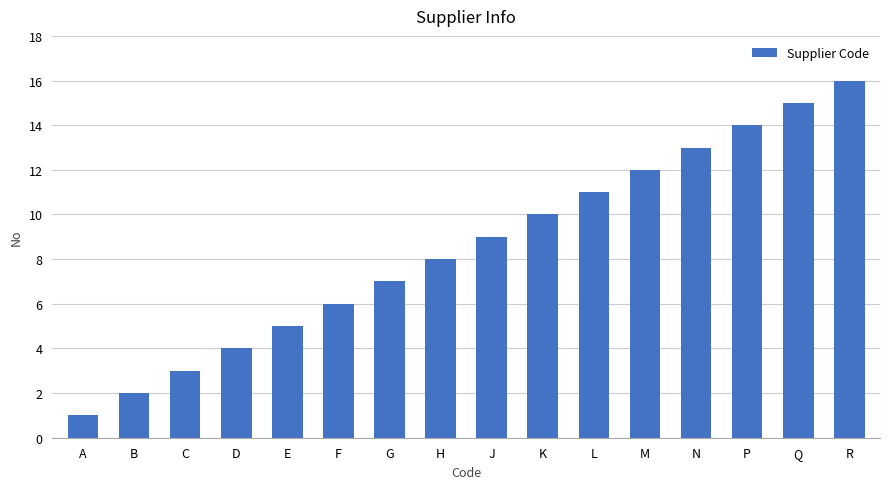

Where is the data nearest to the value 8?

H